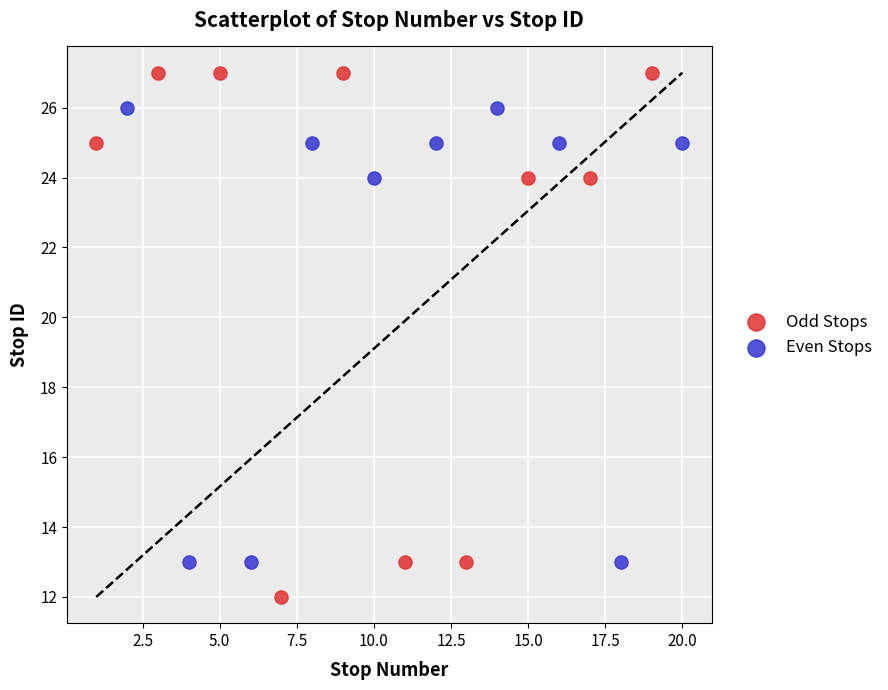

Which series has the widest spread of Y values?

Odd Stops